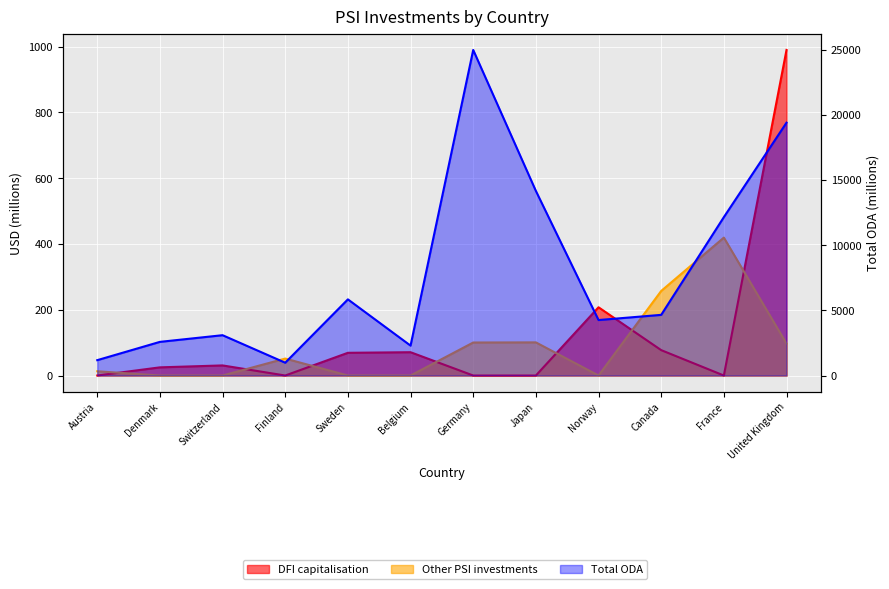

What is the difference between the maximum and second lowest values in the Total ODA series?

23807.0